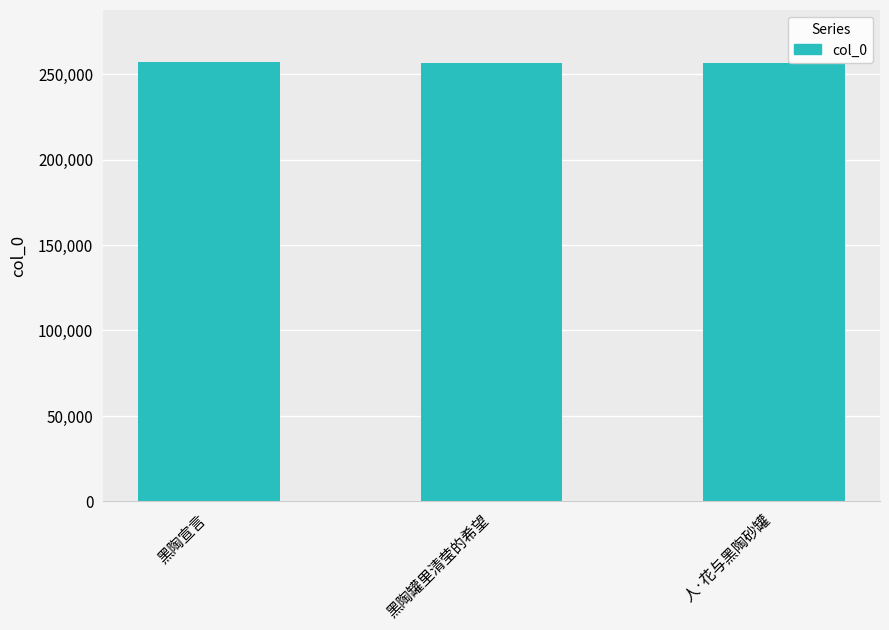

The value at 黑陶罐里清莹的希望 is 404539. True or false?

False